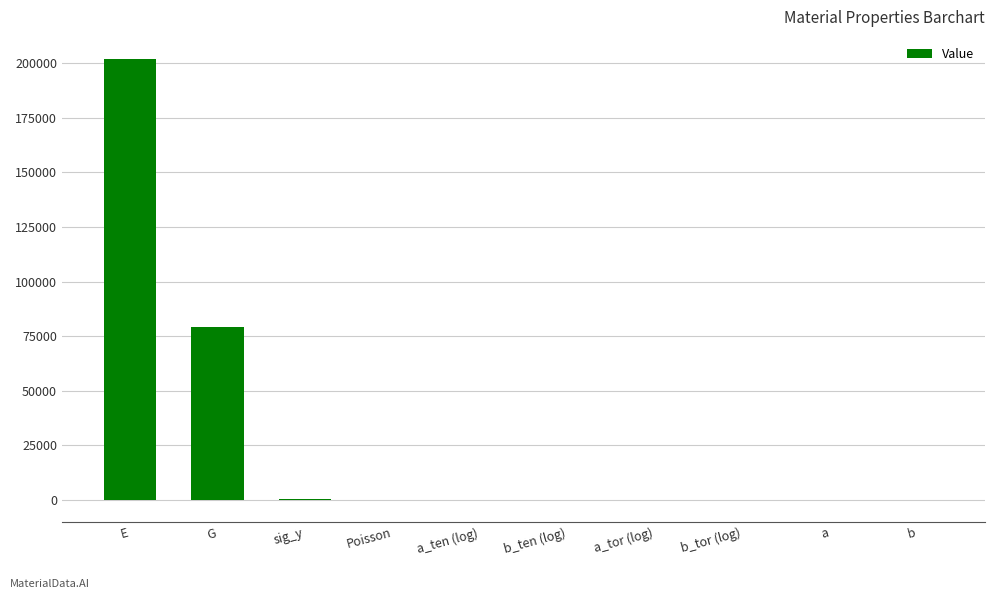

Are the bars grouped side by side (vs. stacked)?

No